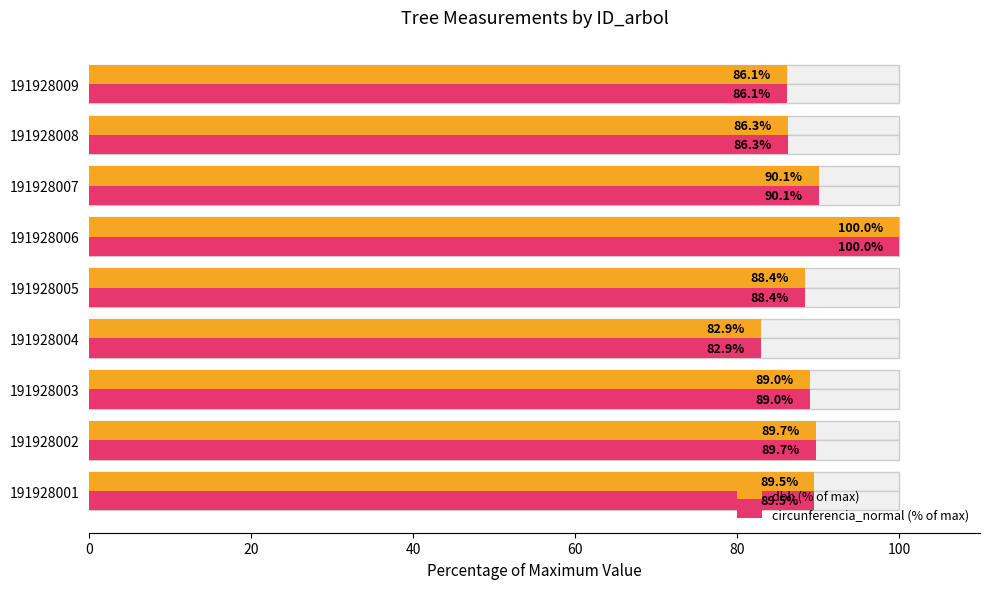

The dbh (% of max) series shows 21.9 at 191928009. True or false?

False